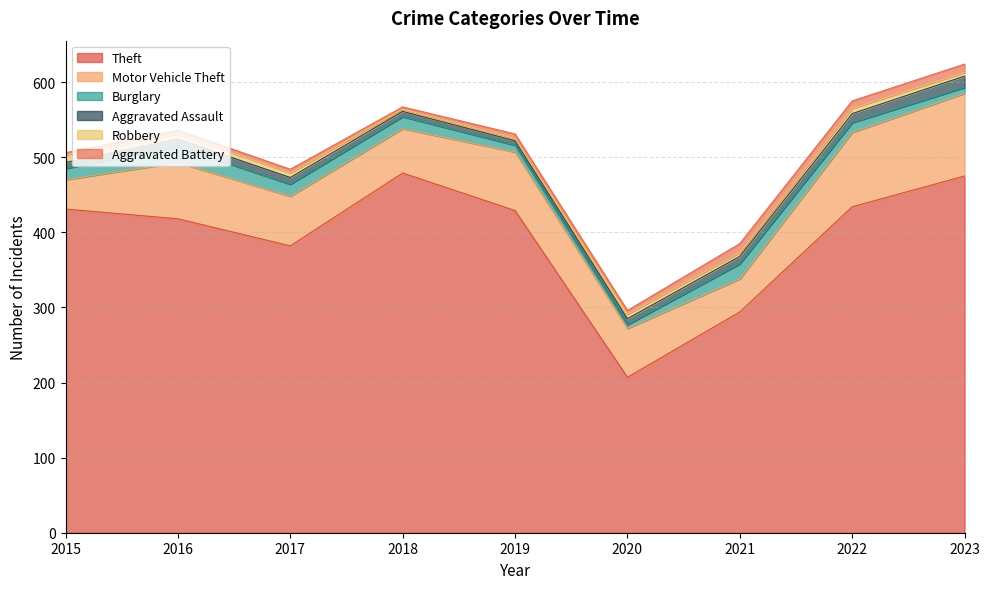

Rank the series at 2019 from highest to lowest value.

Theft, Motor Vehicle Theft, Burglary, Aggravated Assault, Aggravated Battery, Robbery